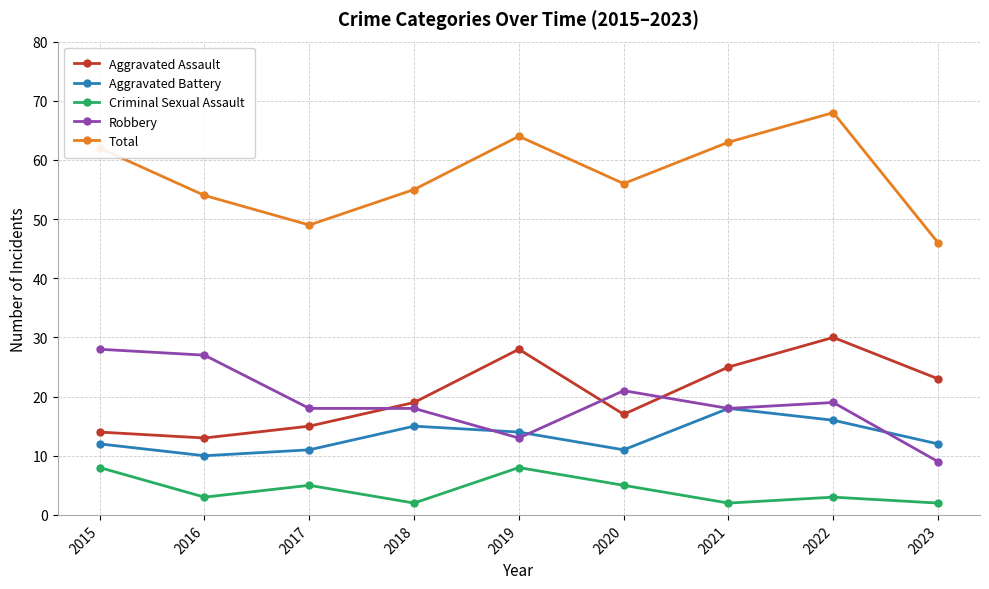

True or false: Aggravated Battery and Robbery intersect in this chart.

True